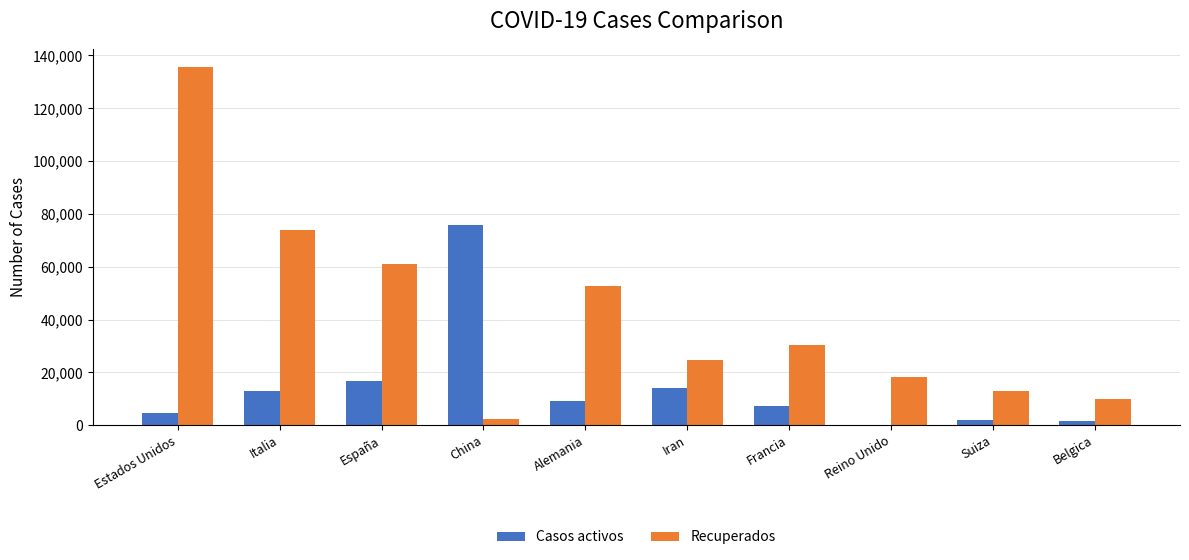

Which category has the highest value across all series?

Estados Unidos